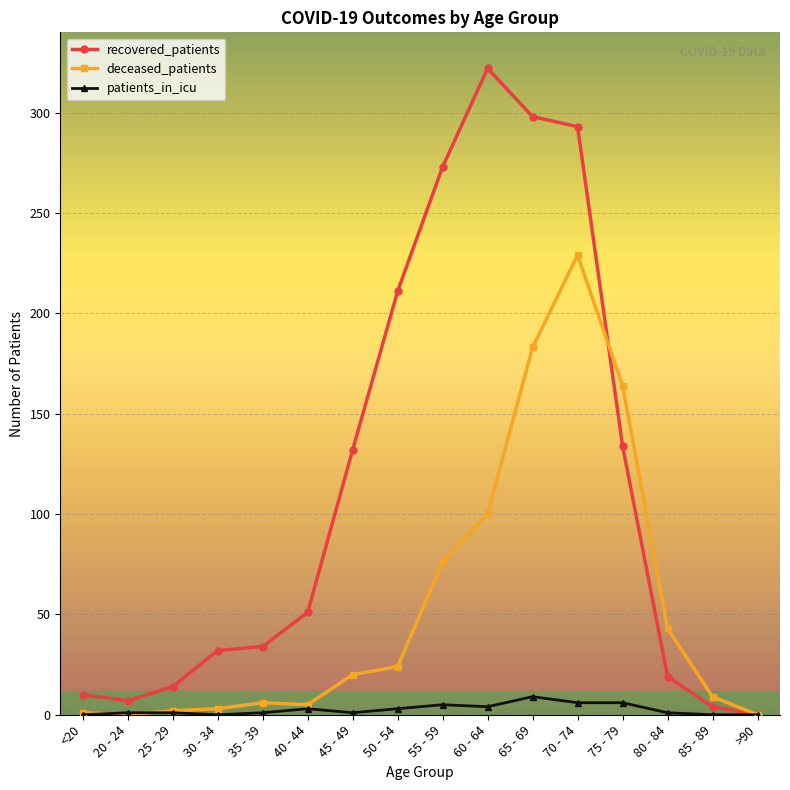

What is the label of the 3rd point from the left?

25 - 29